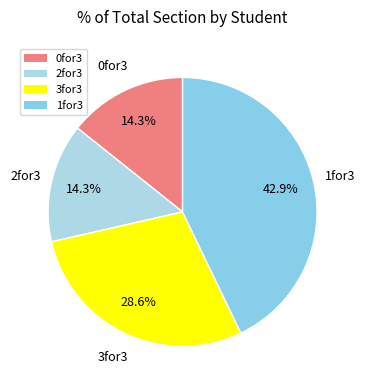

What percentage do 3for3 and 0for3 together represent?

42.9%